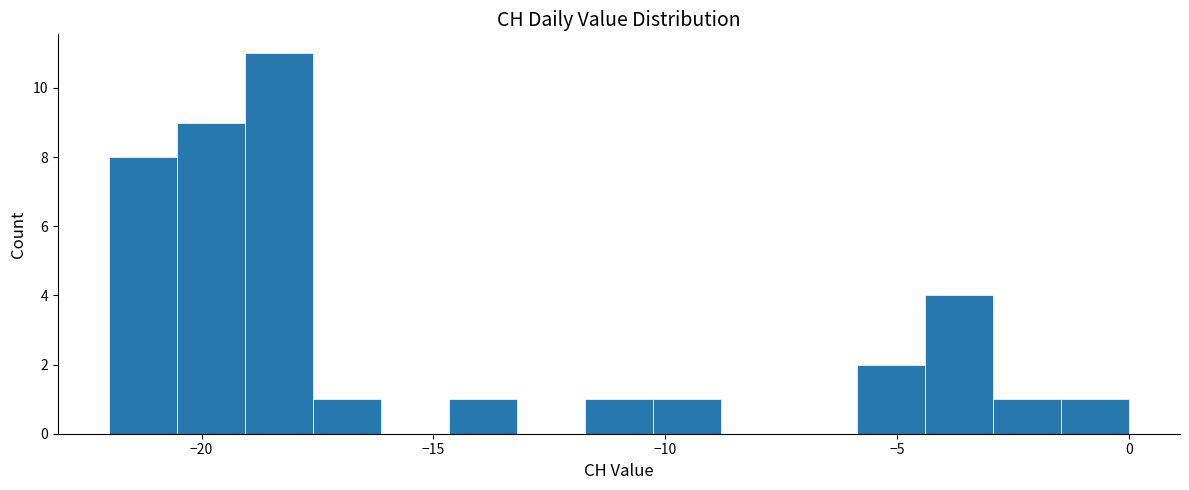

Around what value on the x-axis is the tallest bar? Give the approximate position of its centre, as read against the axis.

-18.5